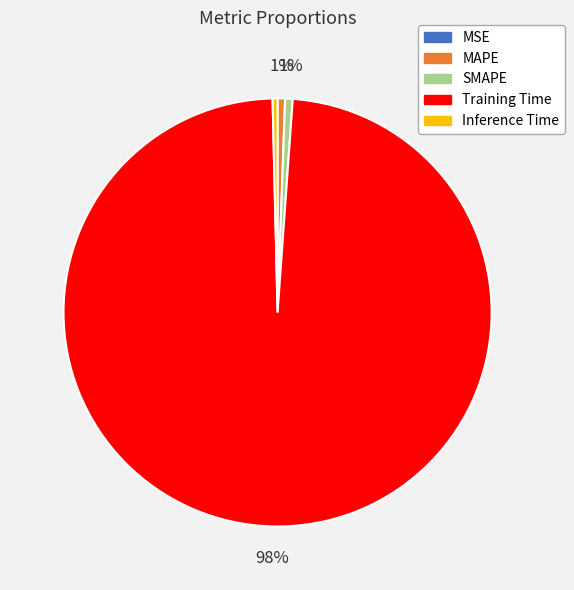

Does Training Time account for over 50% of the chart?

Yes